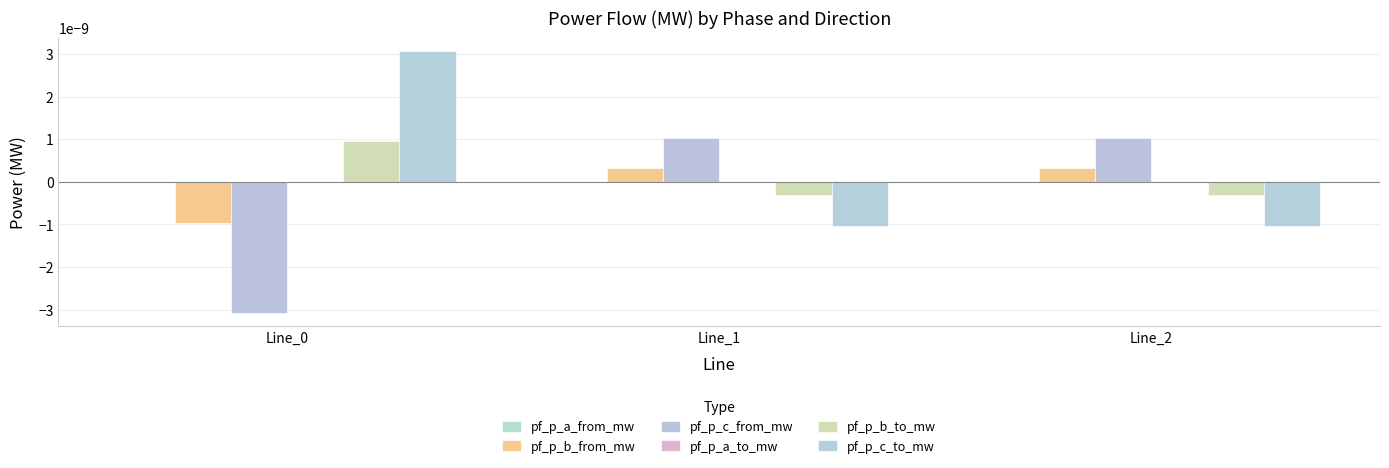

Which series has the widest spread of values?

pf_p_c_from_mw